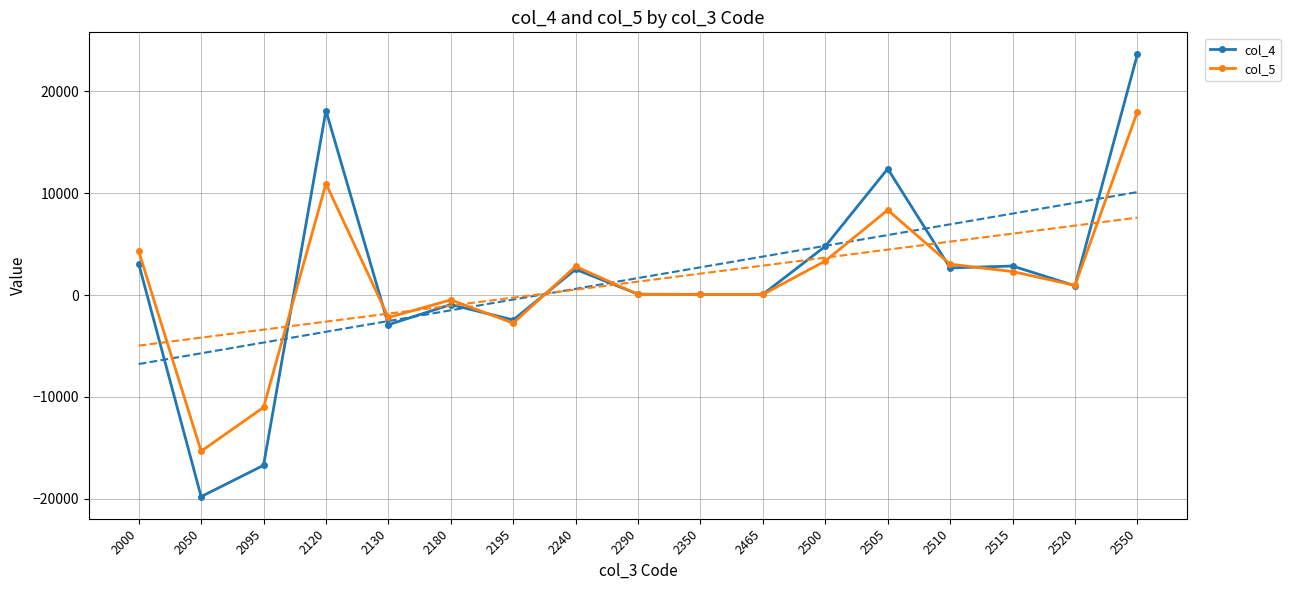

What is the value of the col_5 point at the 11th from the left?

65